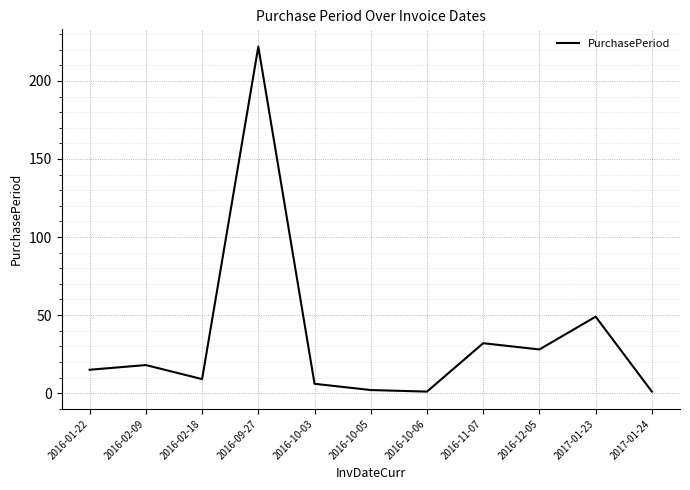

What is the minimum value shown in the chart?

1